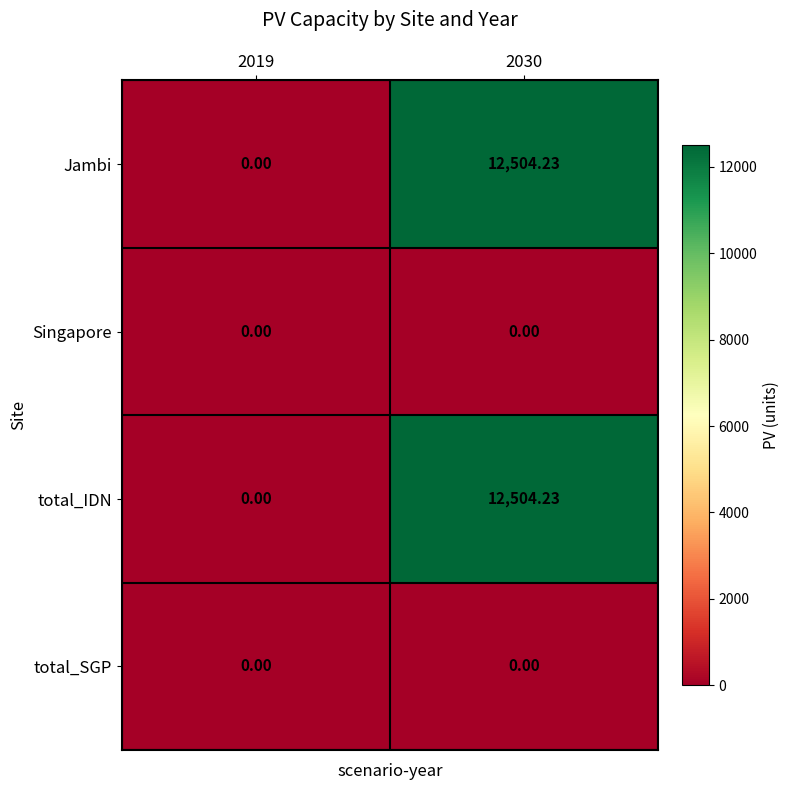

Is the value of Singapore at 2019 greater than the value of total_IDN at 2030?

No